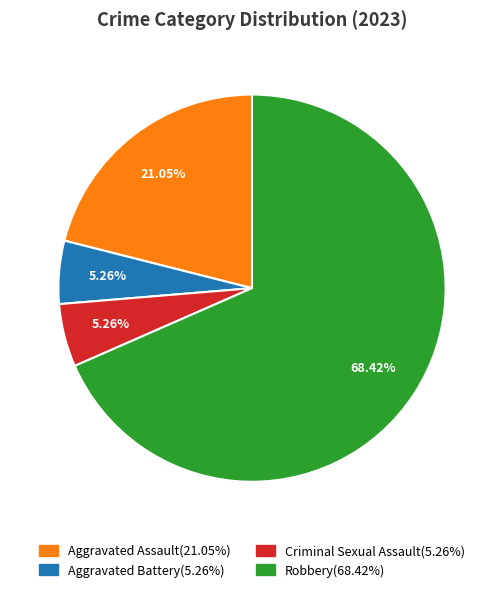

Is there a majority slice in this chart?

Yes